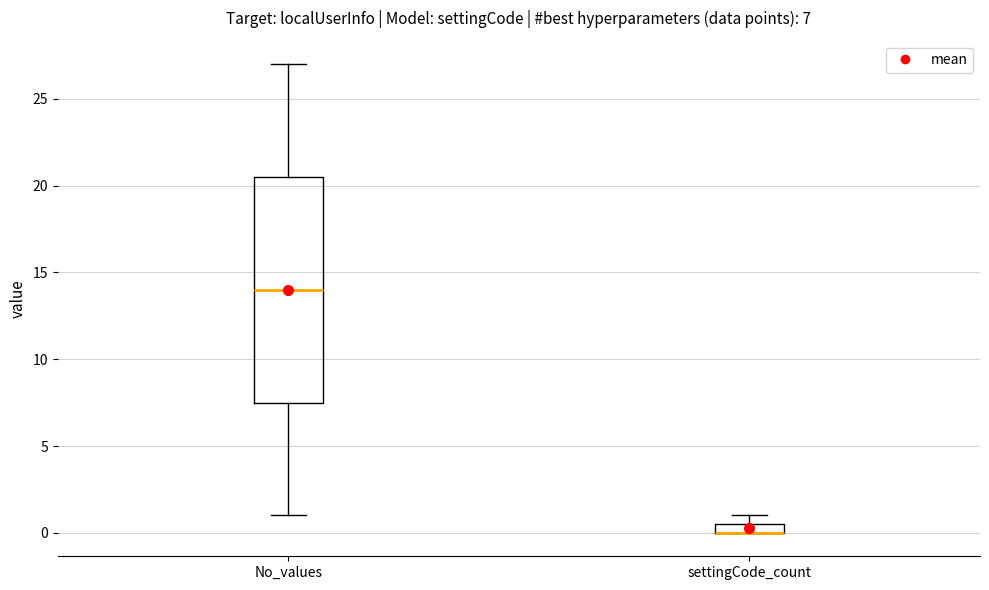

Comparing the boxes themselves (not the whiskers), which one is the tallest?

No_values